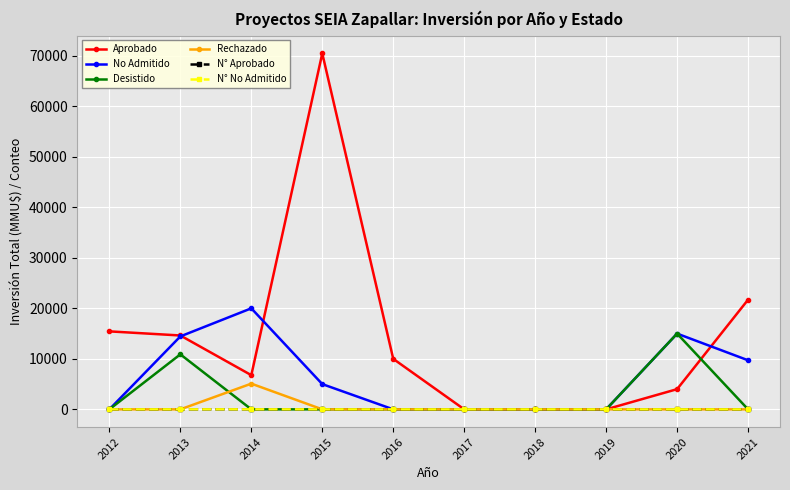

What is the difference between the maximum and minimum values in the Desistido series?

15000